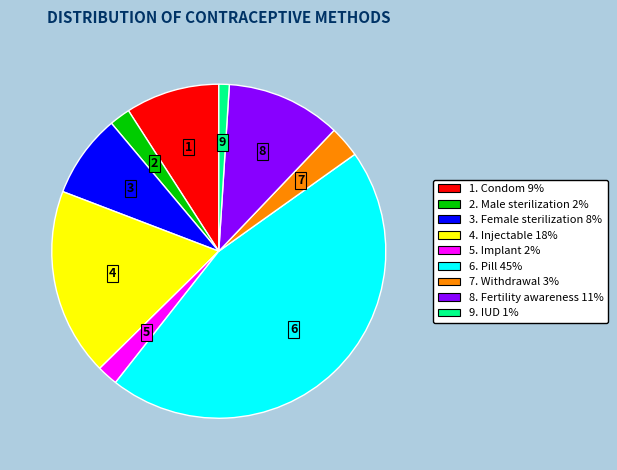

How many slices are in this pie chart?

9